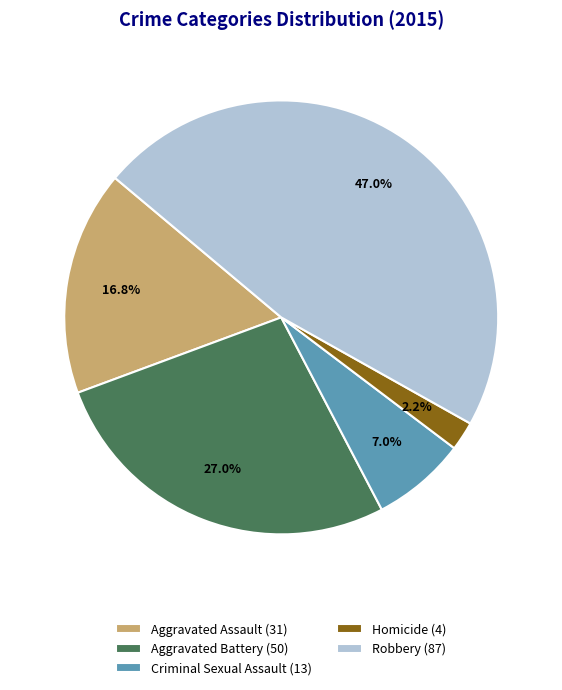

Which has a higher value, Homicide (4) or Aggravated Assault (31)?

Aggravated Assault (31)